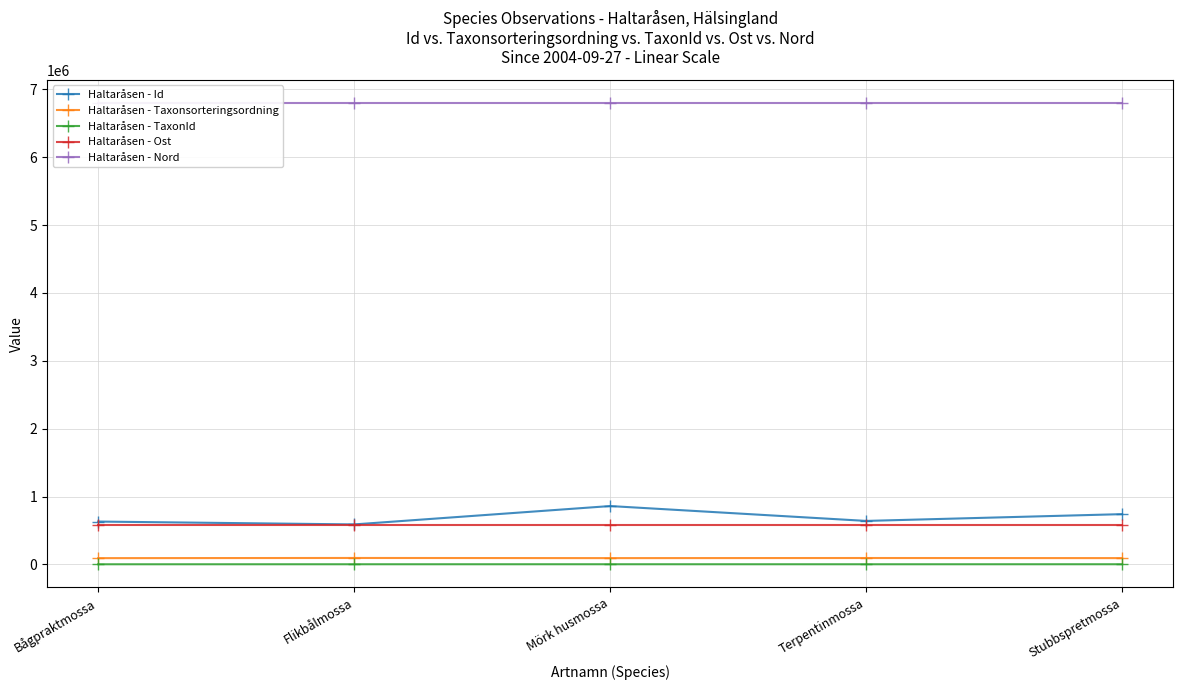

Which series has the widest spread of values?

Haltaråsen - Id